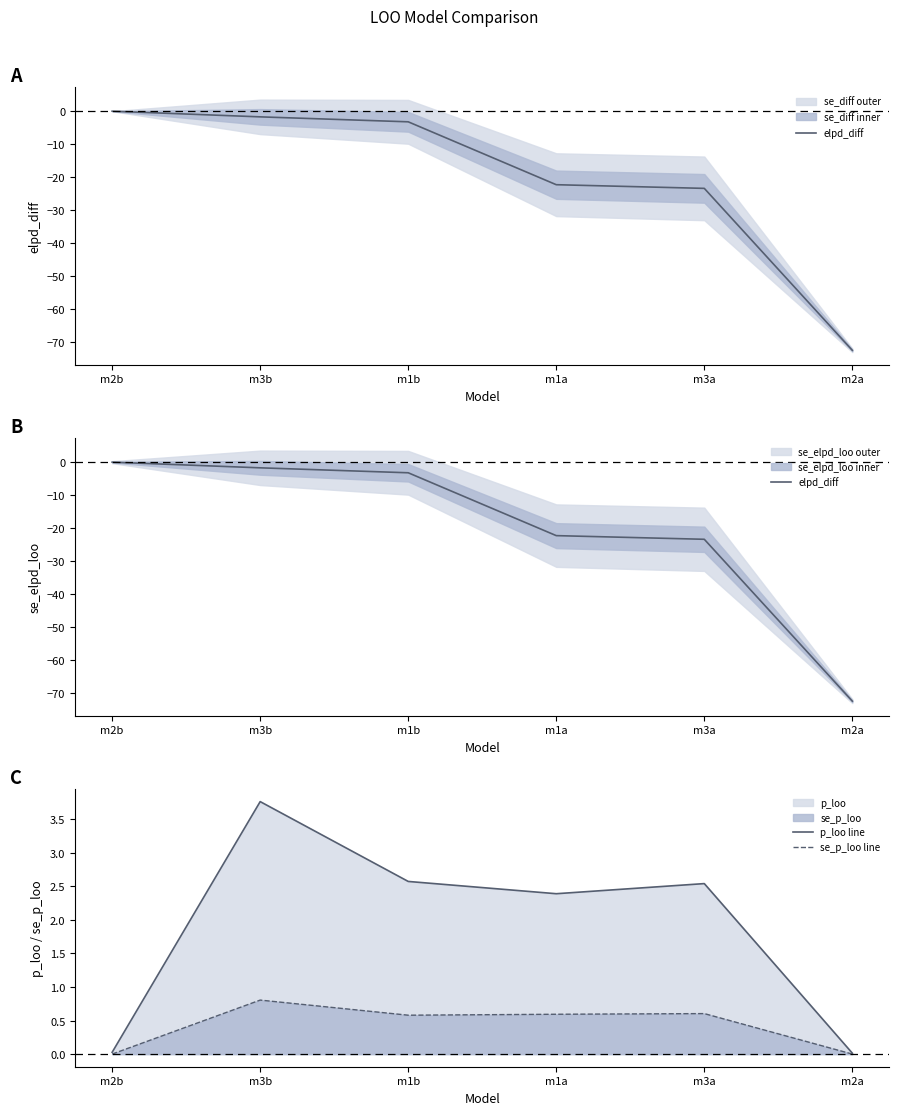

Reading right to left, extract all data points from this chart.

elpd_diff: m2a=-72.4	m3a=-23.4	m1a=-22.3	m1b=-3.2	m3b=-1.7	m2b=0.0
p_loo line: m2a=0.0	m3a=2.5	m1a=2.4	m1b=2.6	m3b=3.8	m2b=0.0
se_p_loo line: m2a=0.0	m3a=0.6	m1a=0.6	m1b=0.6	m3b=0.8	m2b=0.0